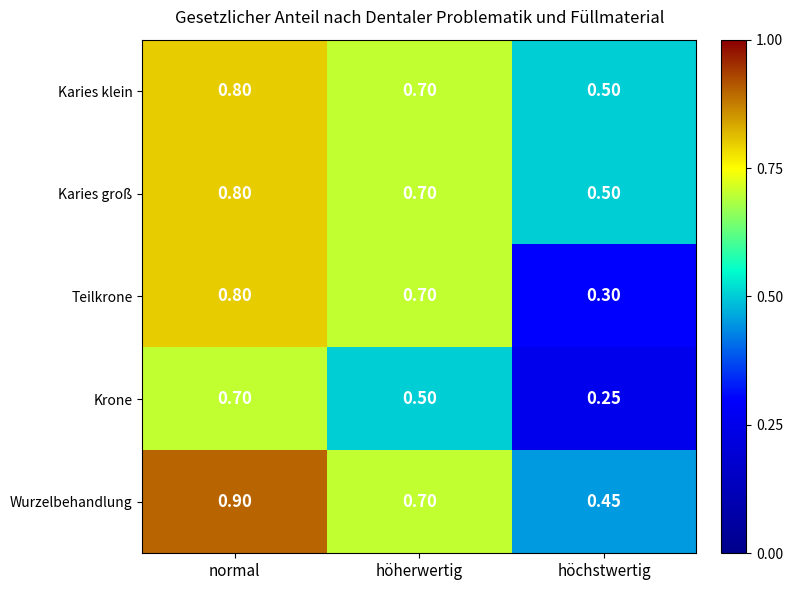

At which category does the chart reach its peak across all series?

normal